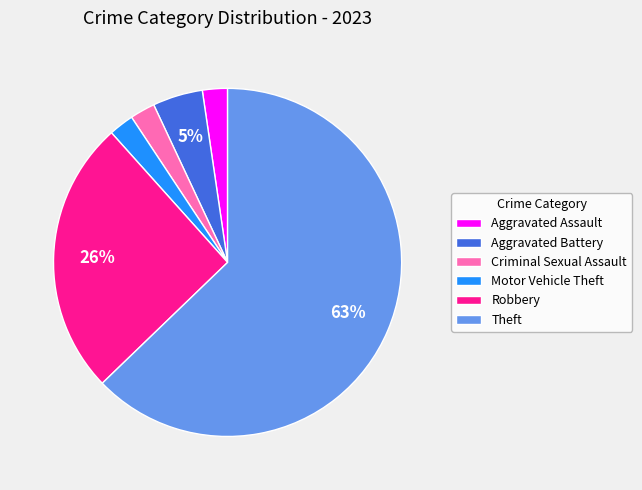

How many slices are in this pie chart?

6